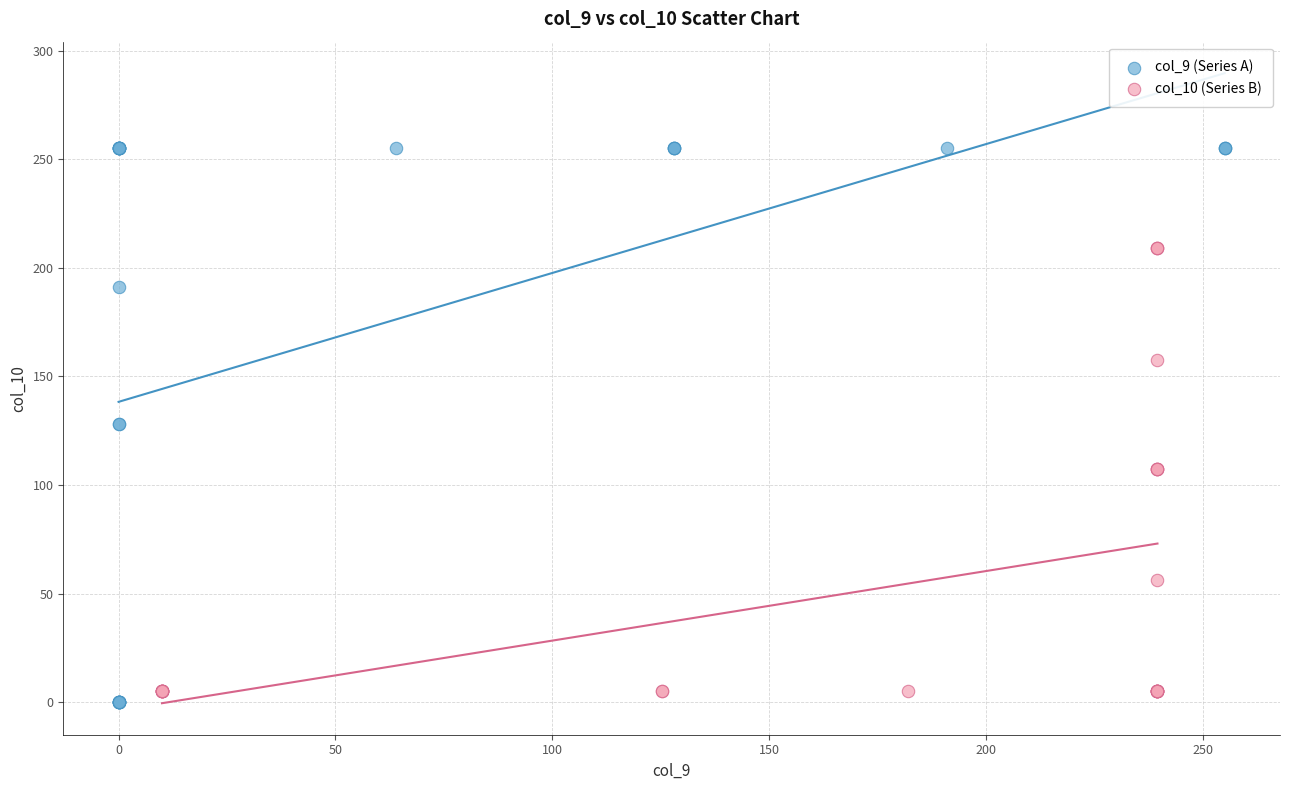

Which series reaches the maximum Y coordinate?

col_9 (Series A)